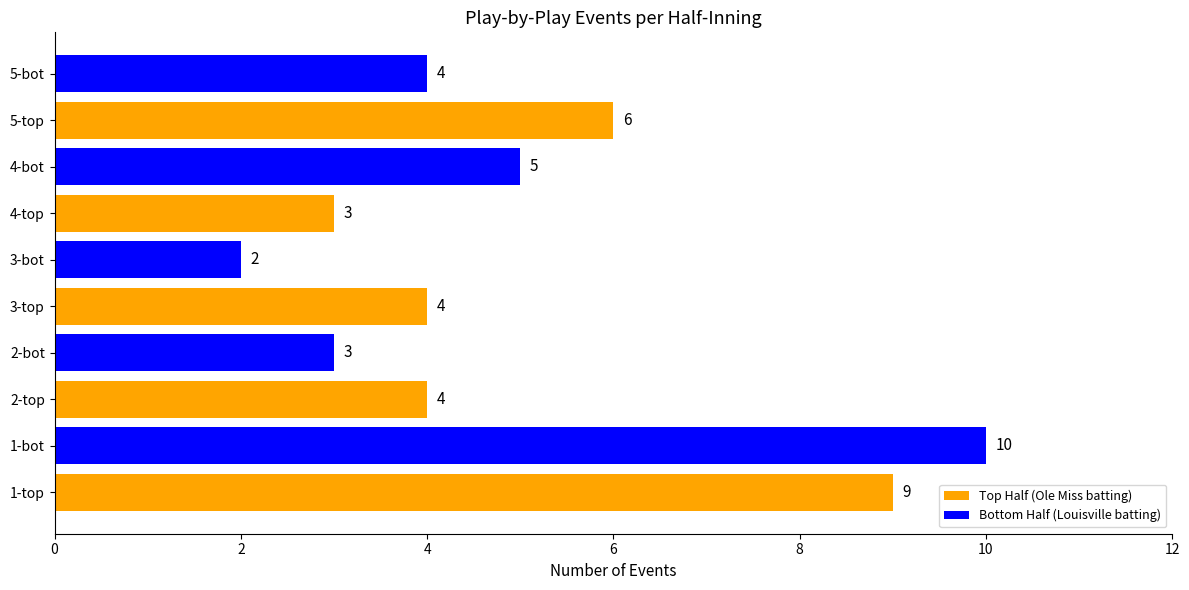

True or false: the data shows 10 at 1-bot.

True